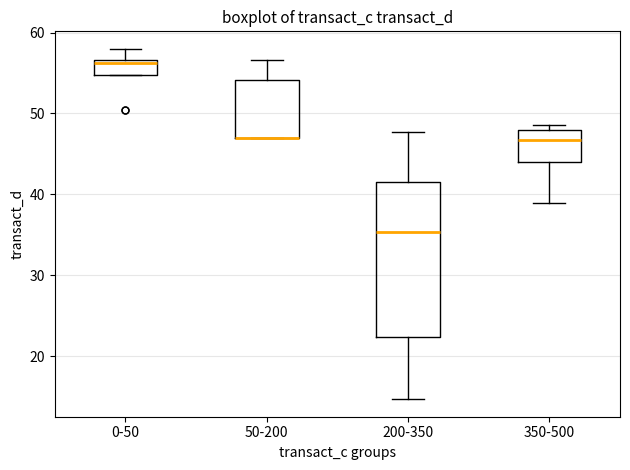

Where does the upper whisker of the box for 50-200 end on the y-axis? The values are not printed on the chart, so give them approximately, as read against the axis.

57